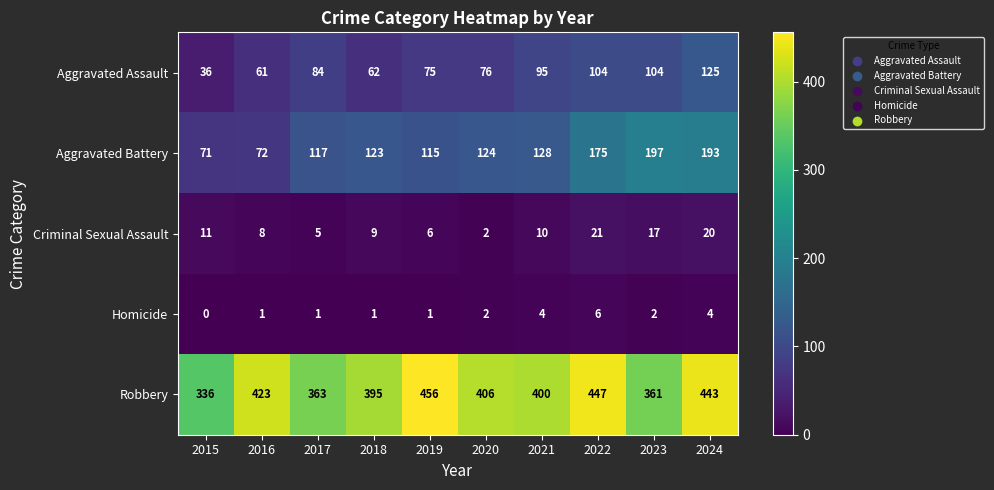

The Robbery series shows 579 at 2018. True or false?

False